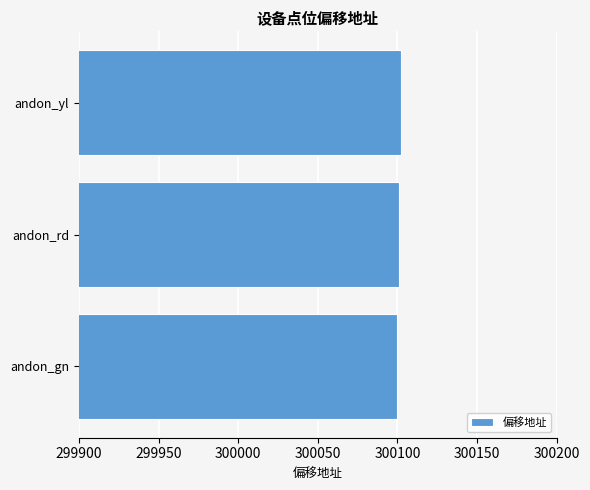

How many bars are there in total?

3